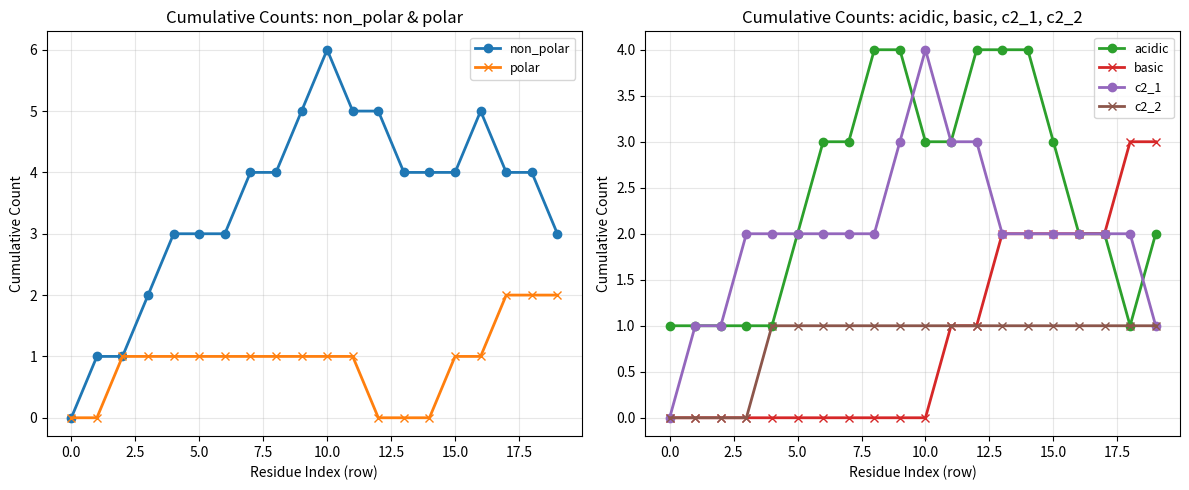

What is the highest value of the basic series?

3